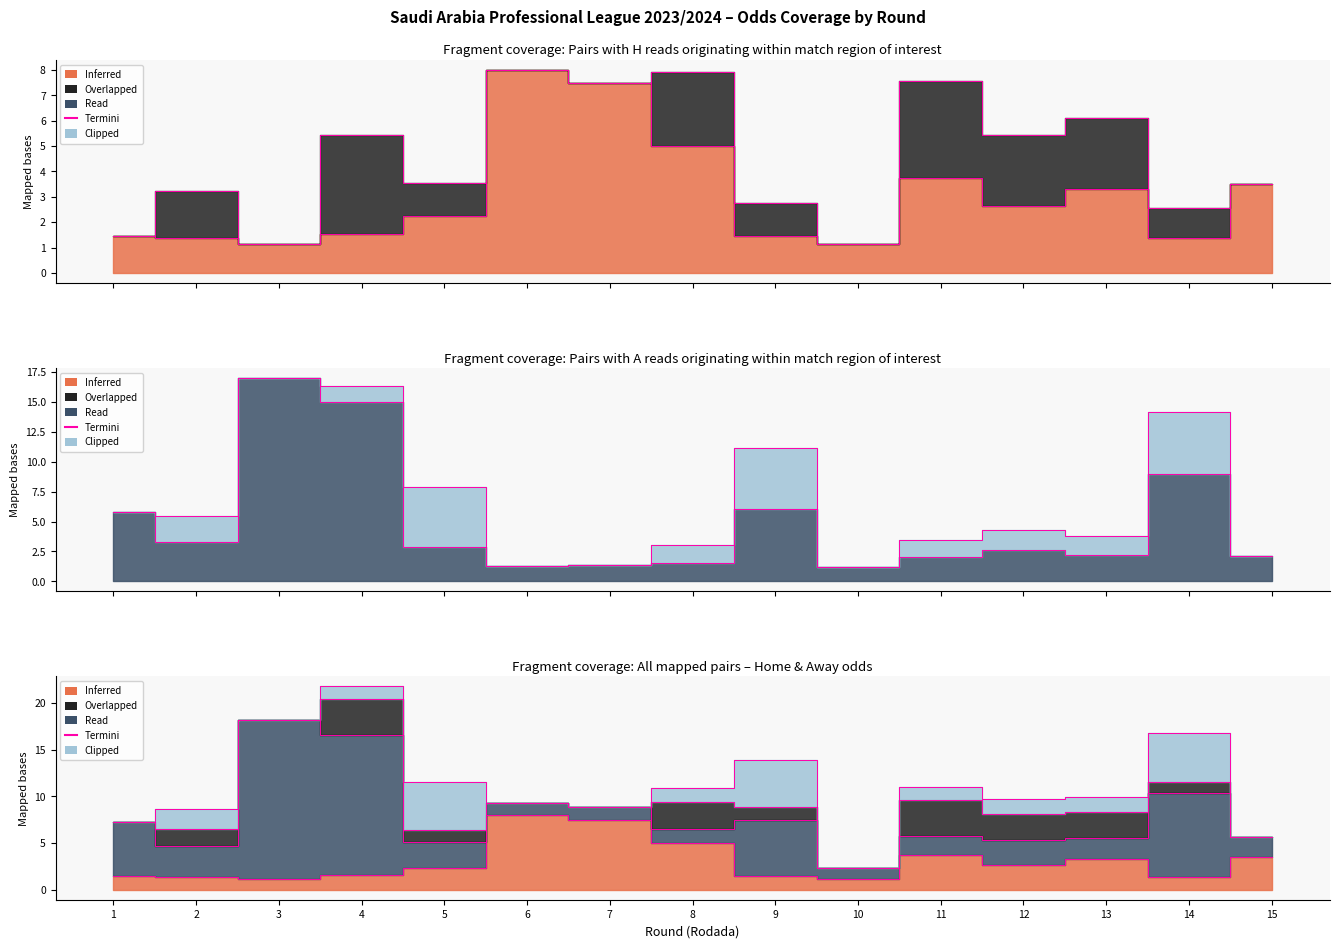

What is the greatest value displayed?

17.0